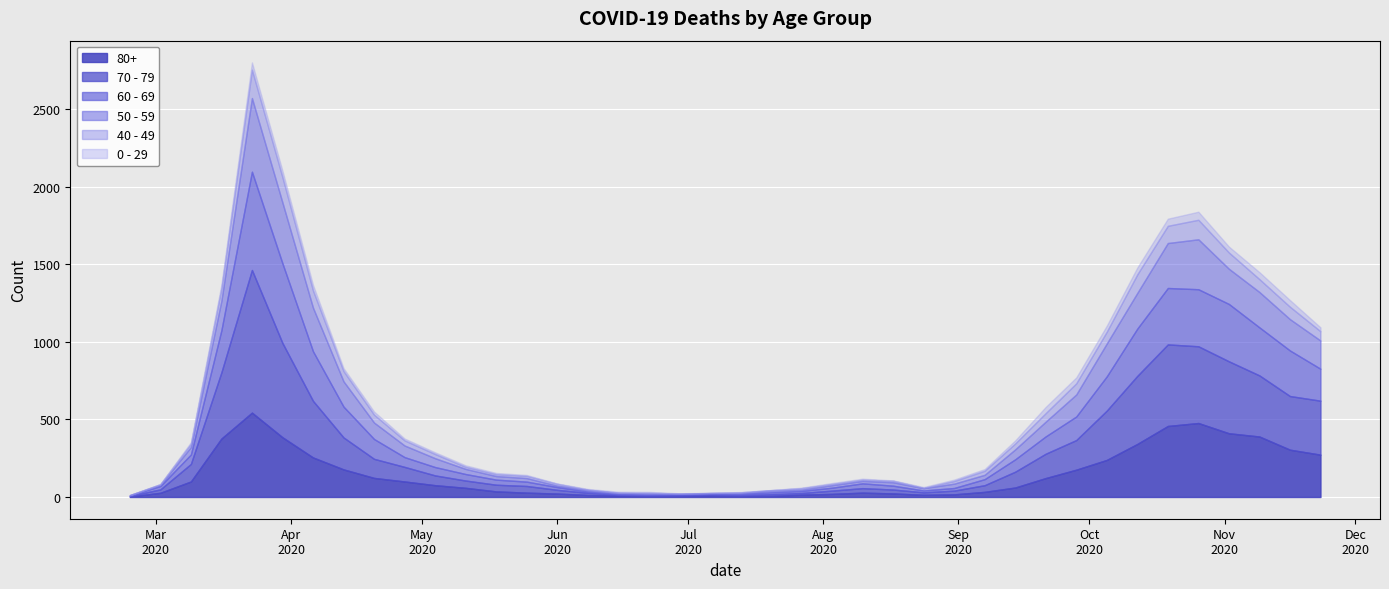

How many interior local valleys does the 70 - 79 series have?

3